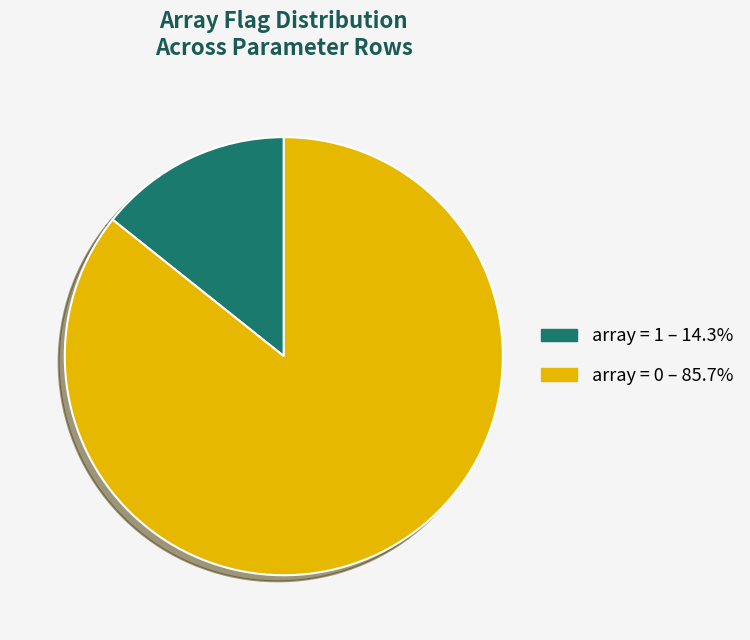

Is there a majority slice in this chart?

Yes